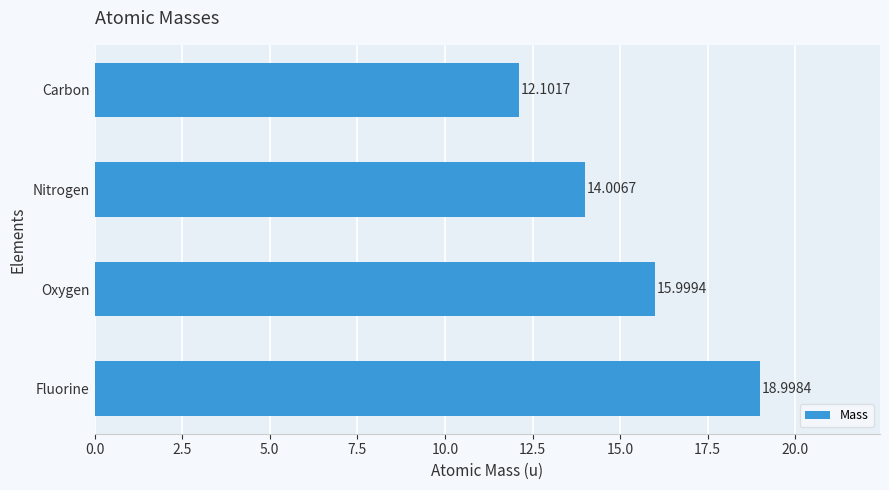

At which category does the chart reach its peak across all series?

Fluorine